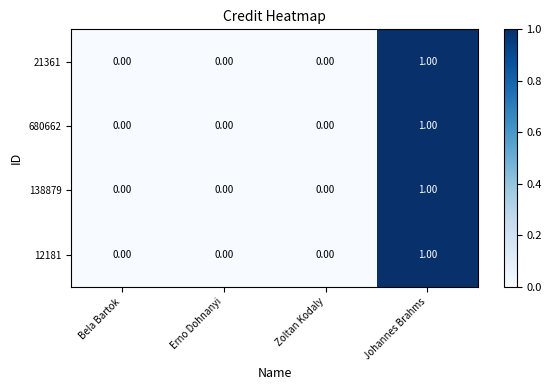

At which category does the chart reach its peak across all series?

Johannes Brahms